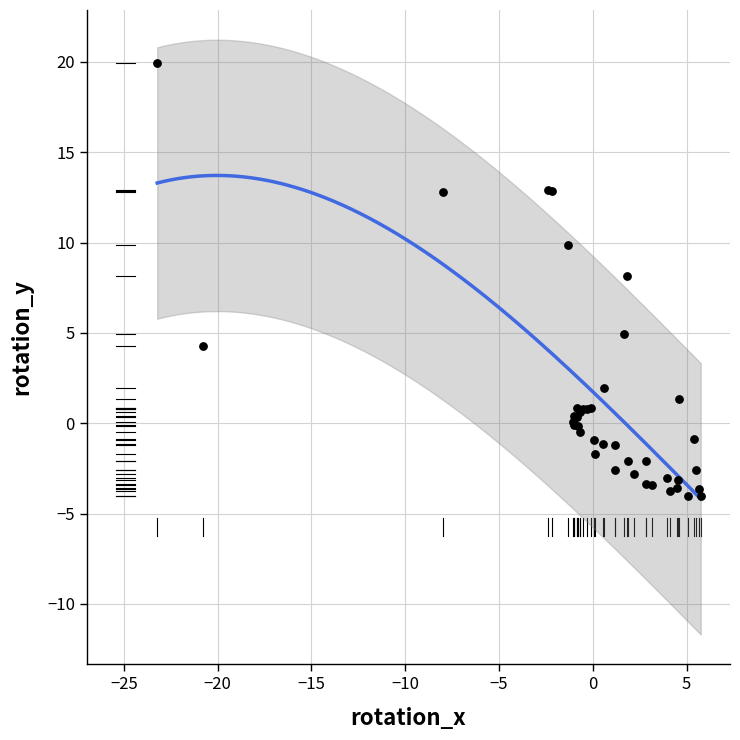

What Y value in the scatter plot is closest to 7?

8.2